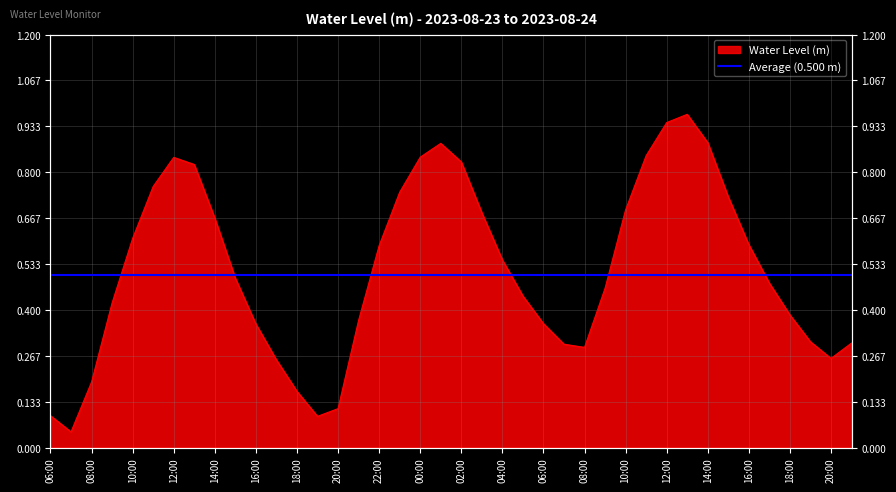

What is the difference between the values at 20:00 and 13:00?

0.9